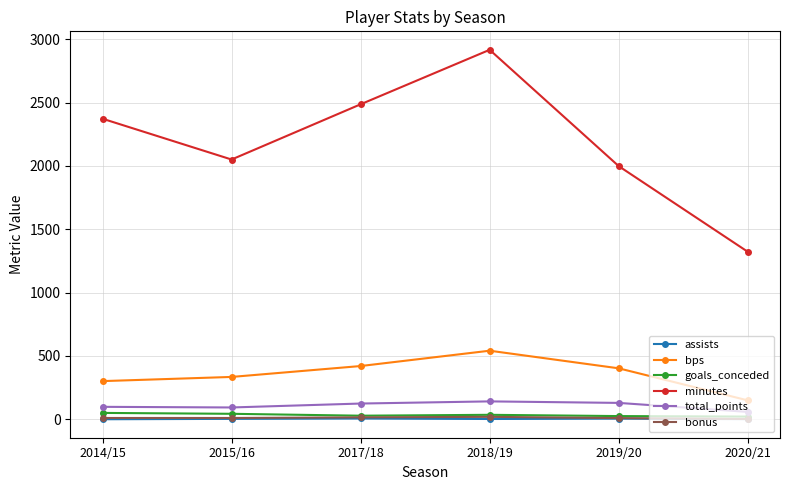

How many distinct data groups are displayed?

6